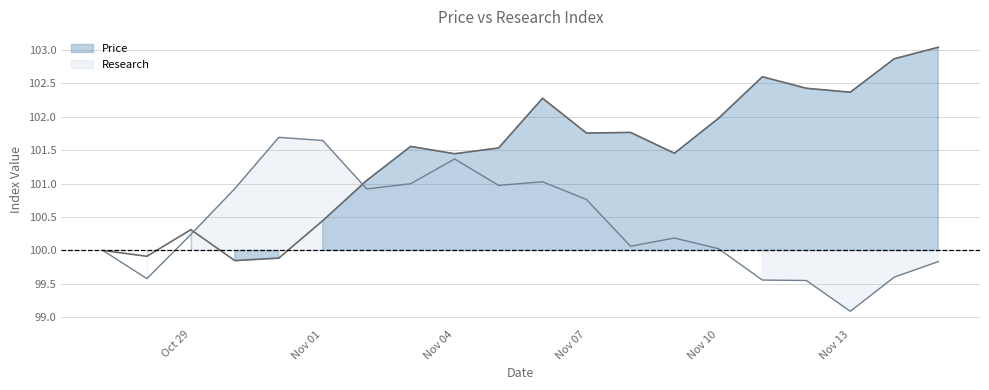

Is it true that Price equals 99.8 at 2019-10-30?

True